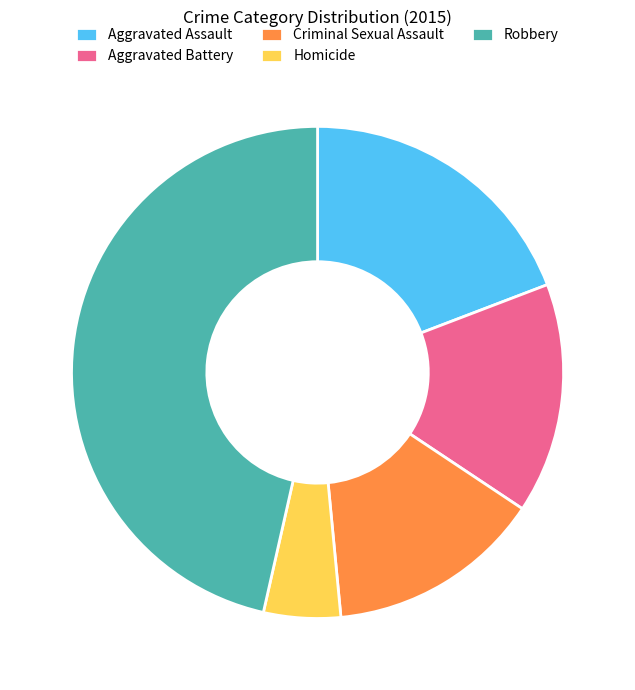

Is it true that Criminal Sexual Assault is 9% of the pie?

False